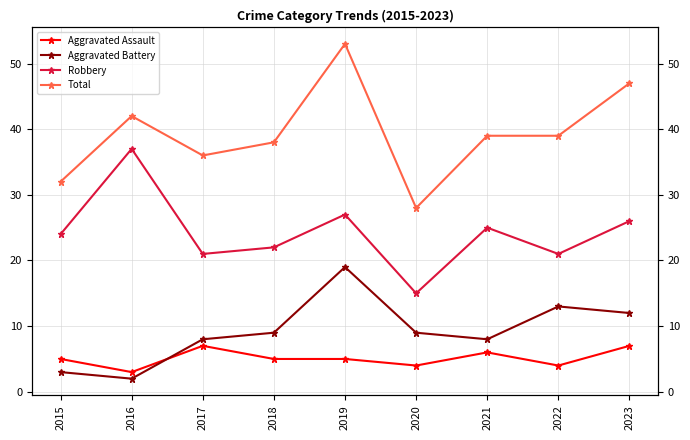

The value of Aggravated Battery at 2021 is 8. True or false?

True